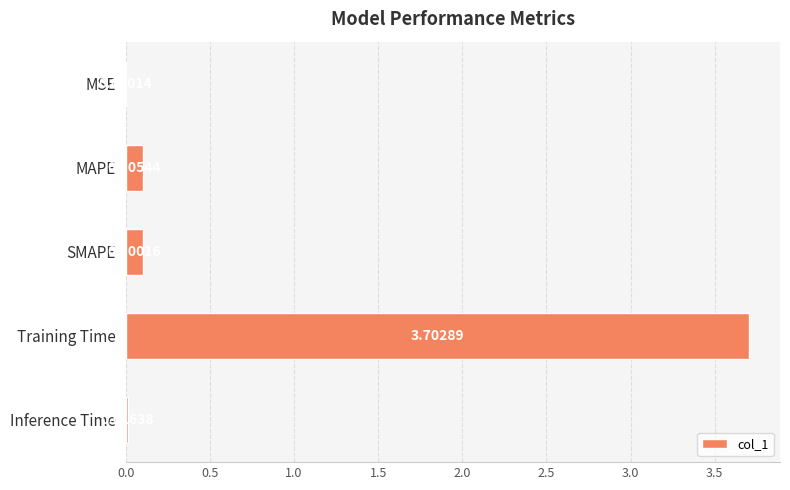

Between Training Time and MSE, which is larger?

Training Time